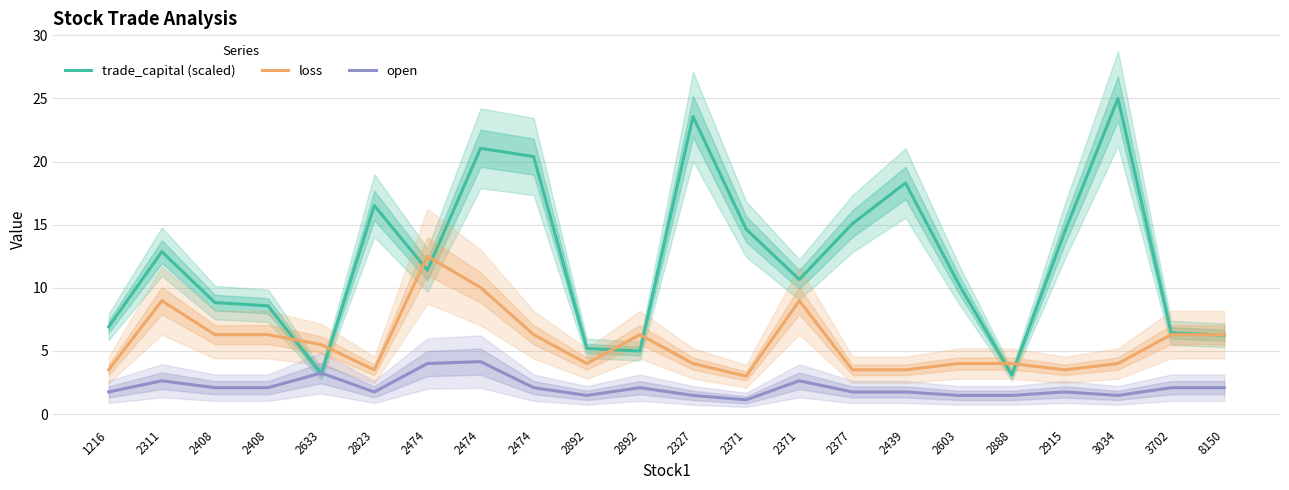

What is the difference between the highest and lowest values at 2377?

13.3